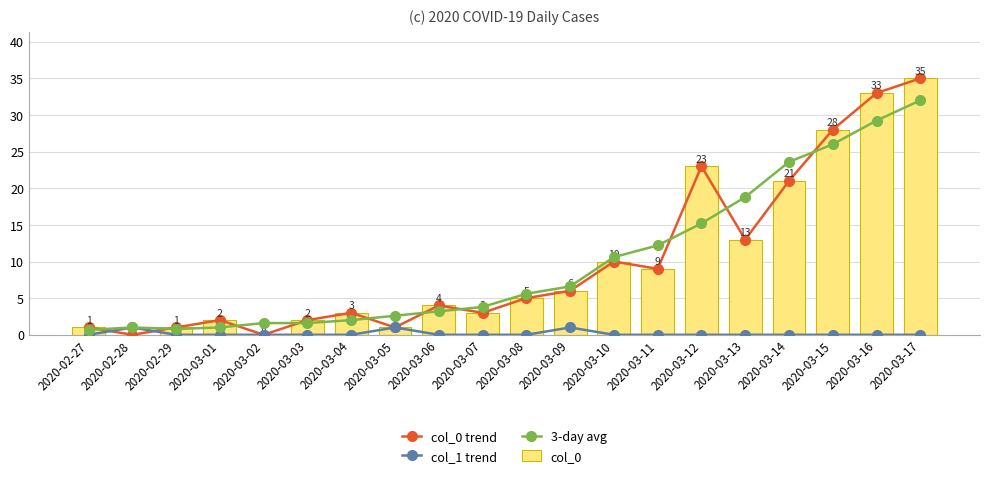

How many categories are shown in the chart?

20